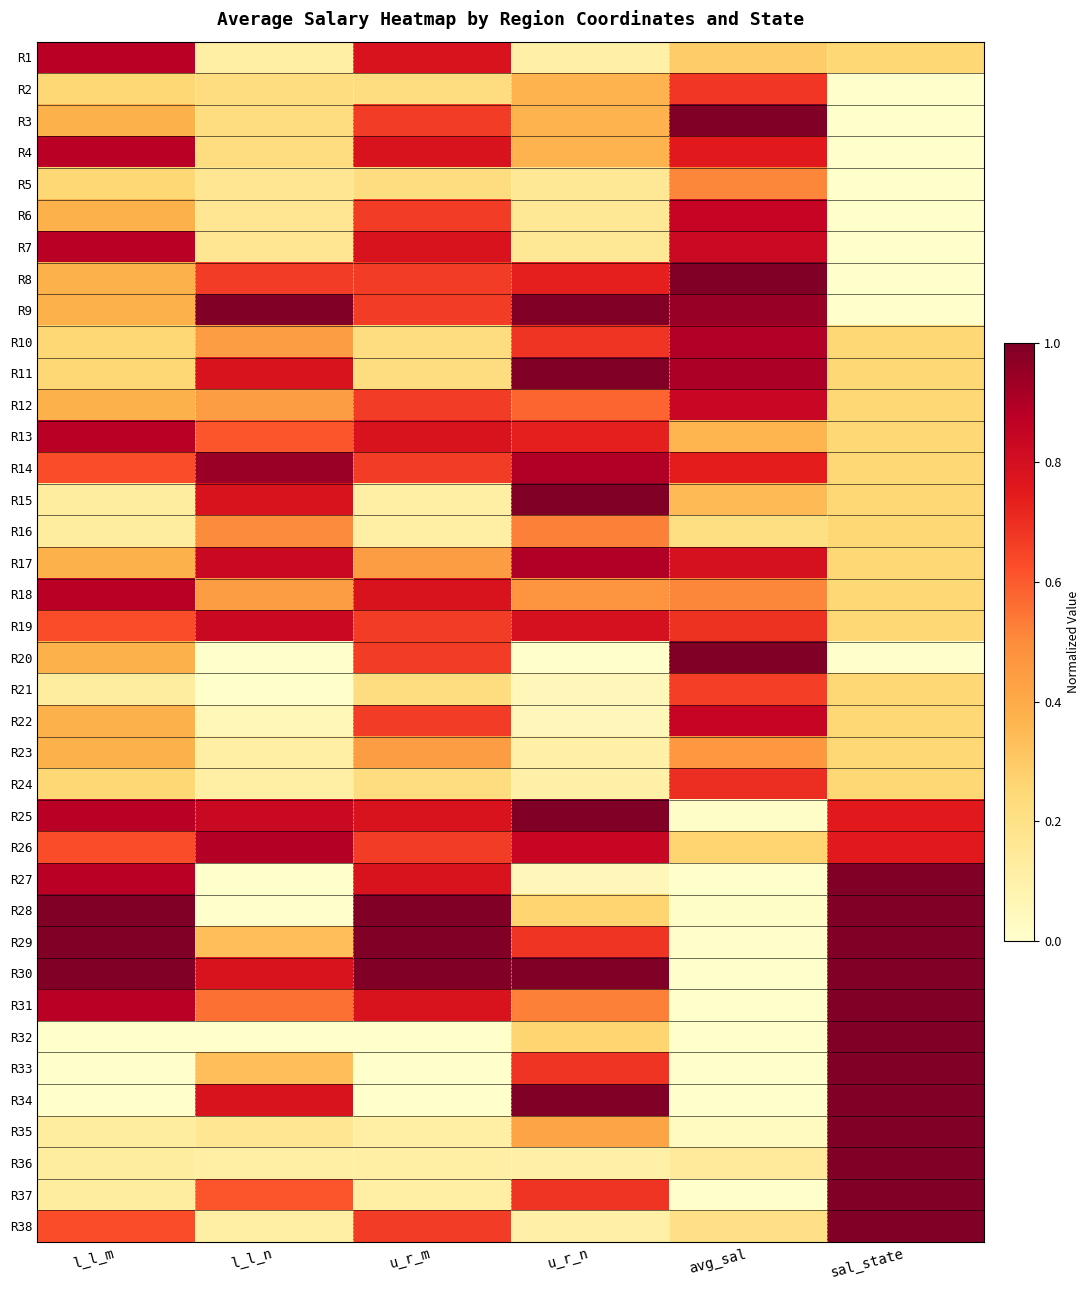

What is the total value across all series at sal_state?

17.2